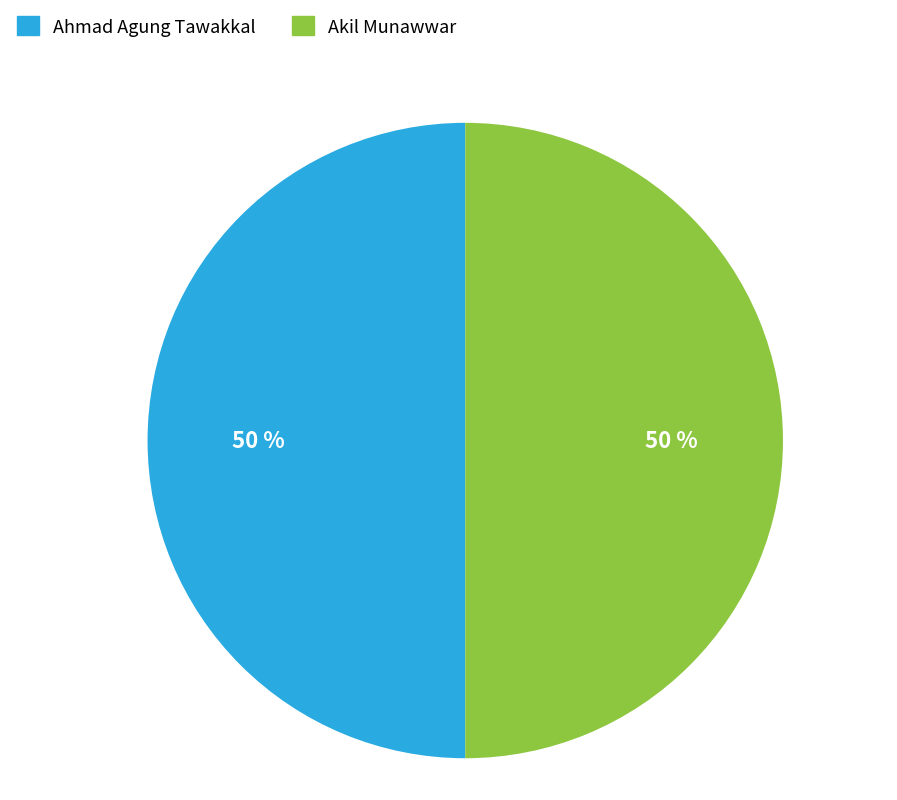

What is the ratio of the value at Akil Munawwar to the value at Ahmad Agung Tawakkal?

1.0